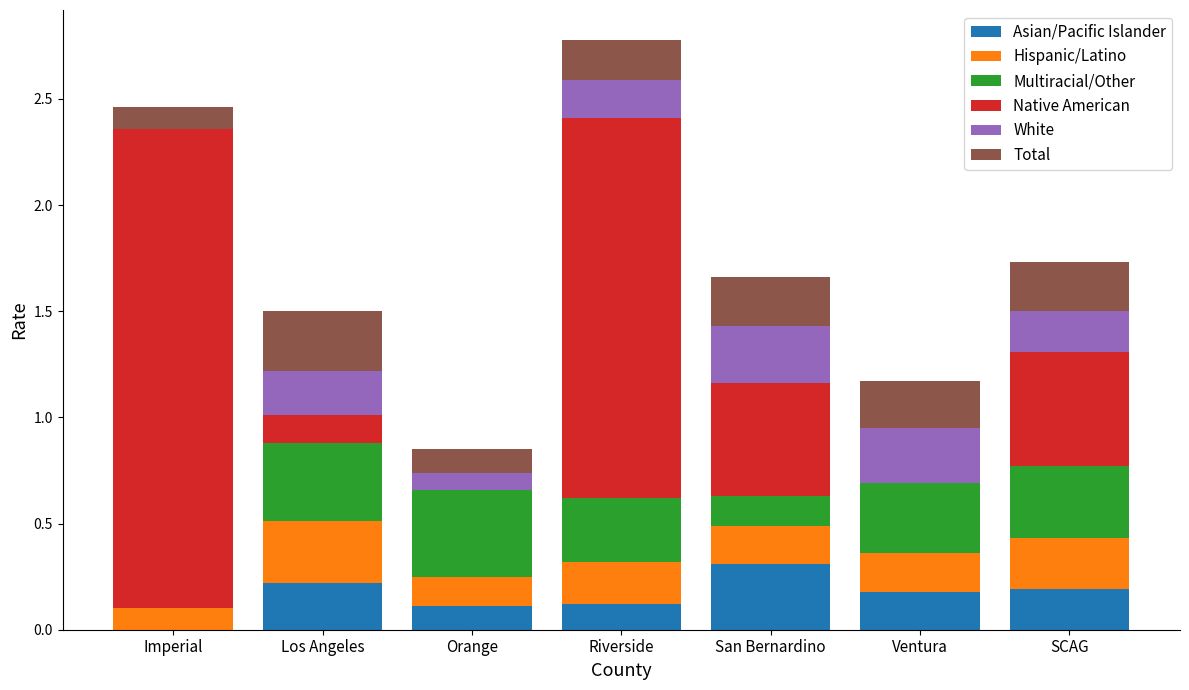

Is it true that Asian/Pacific Islander equals 0.1 at Imperial?

False